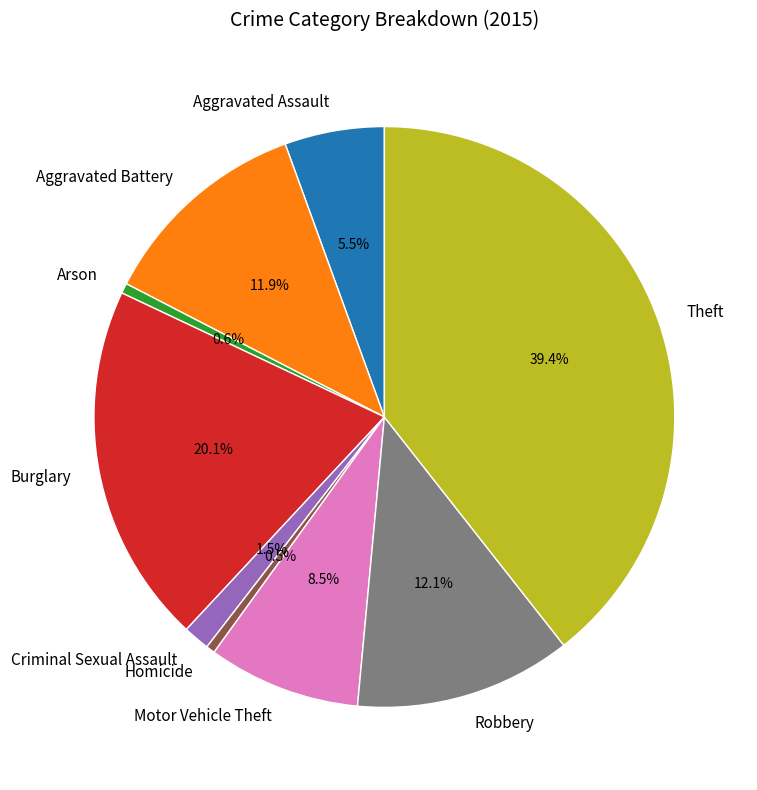

Which slice is the largest?

Theft